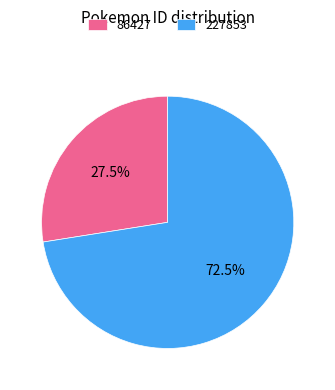

Combined, what portion of the pie is 86427 and 227853?

100.0%